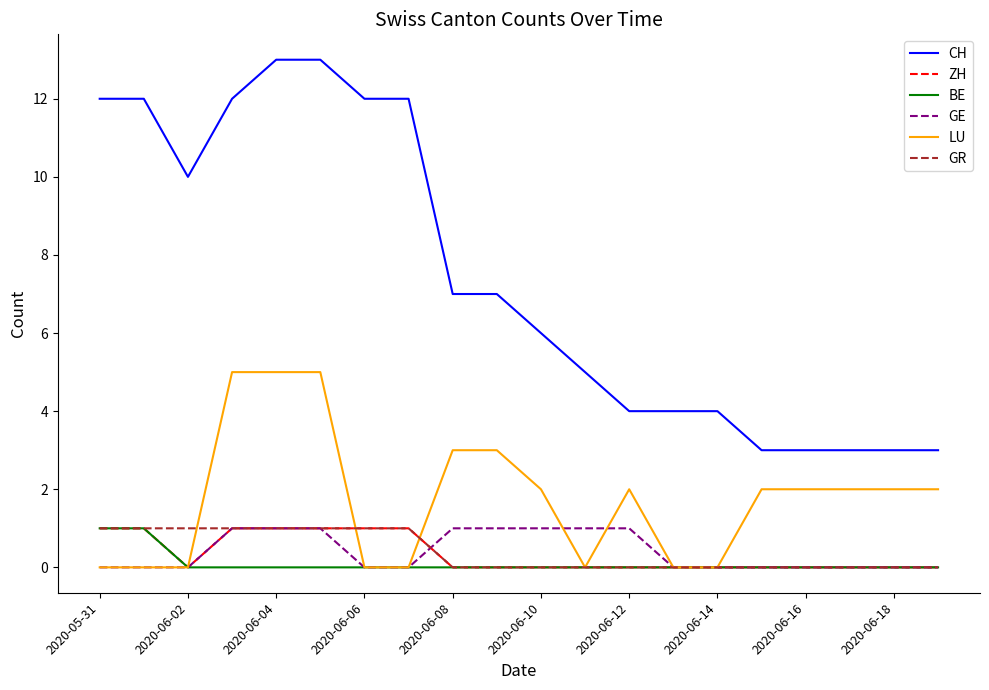

Reading right to left, transcribe all the data shown in this chart.

CH: 3	3	3	3	3	4	4	4	5	6	7	7	12	12	13	13	12	10	12	12
ZH: 0	0	0	0	0	0	0	0	0	0	0	0	1	1	1	1	1	0	1	1
BE: 0	0	0	0	0	0	0	0	0	0	0	0	0	0	0	0	0	0	1	1
GE: 0	0	0	0	0	0	0	1	1	1	1	1	0	0	1	1	1	0	0	0
LU: 2	2	2	2	2	0	0	2	0	2	3	3	0	0	5	5	5	0	0	0
GR: 0	0	0	0	0	0	0	0	0	0	0	0	1	1	1	1	1	1	1	1